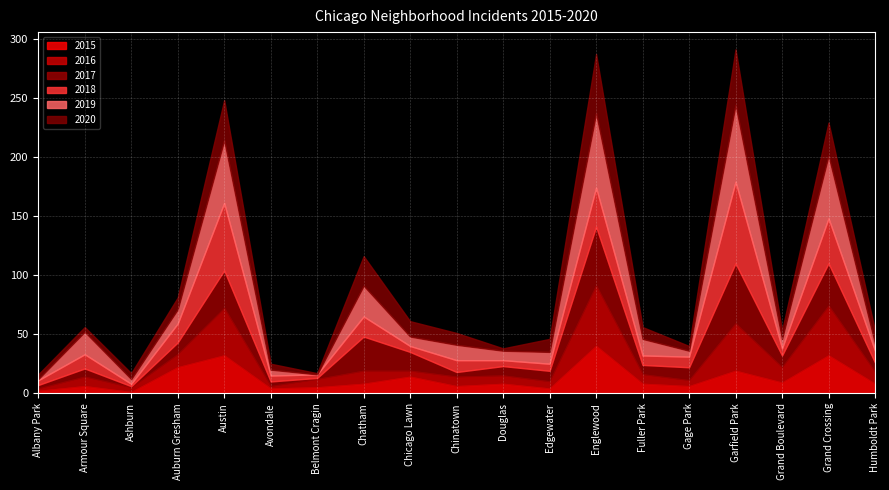

What is the sum of all 2016 values?

280